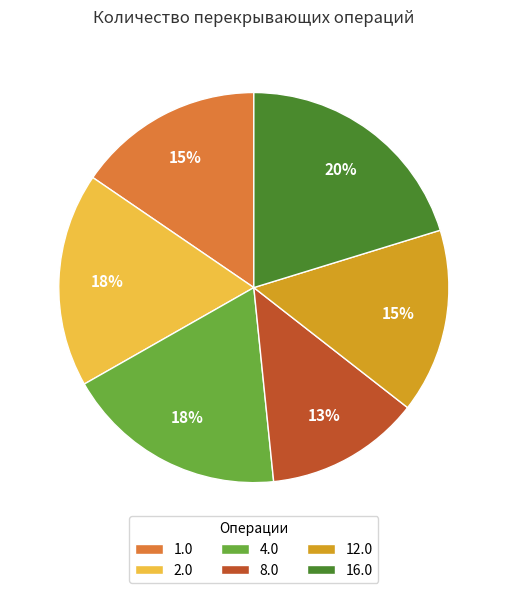

True or false: 1.0 accounts for 15% of the total.

True